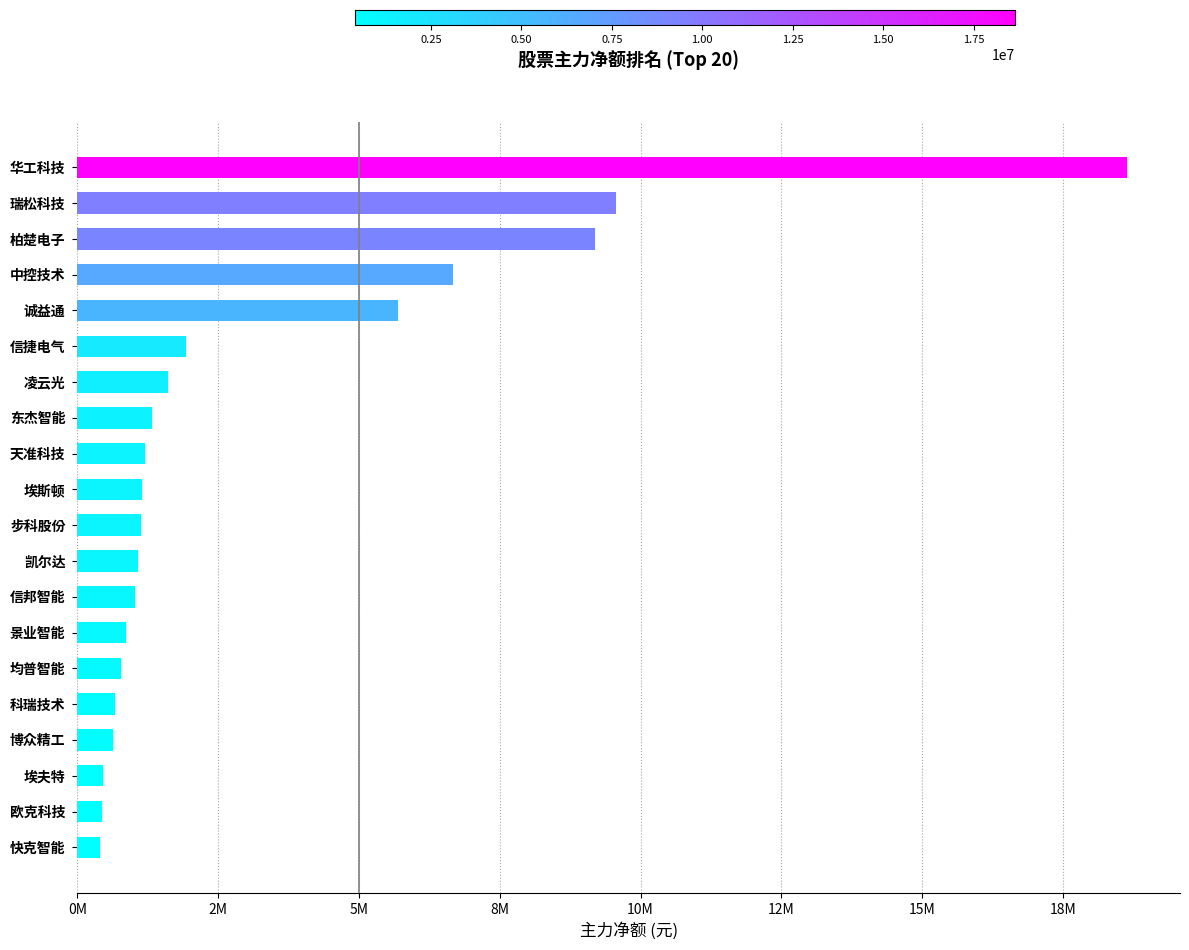

Which category has the highest value across all series?

华工科技